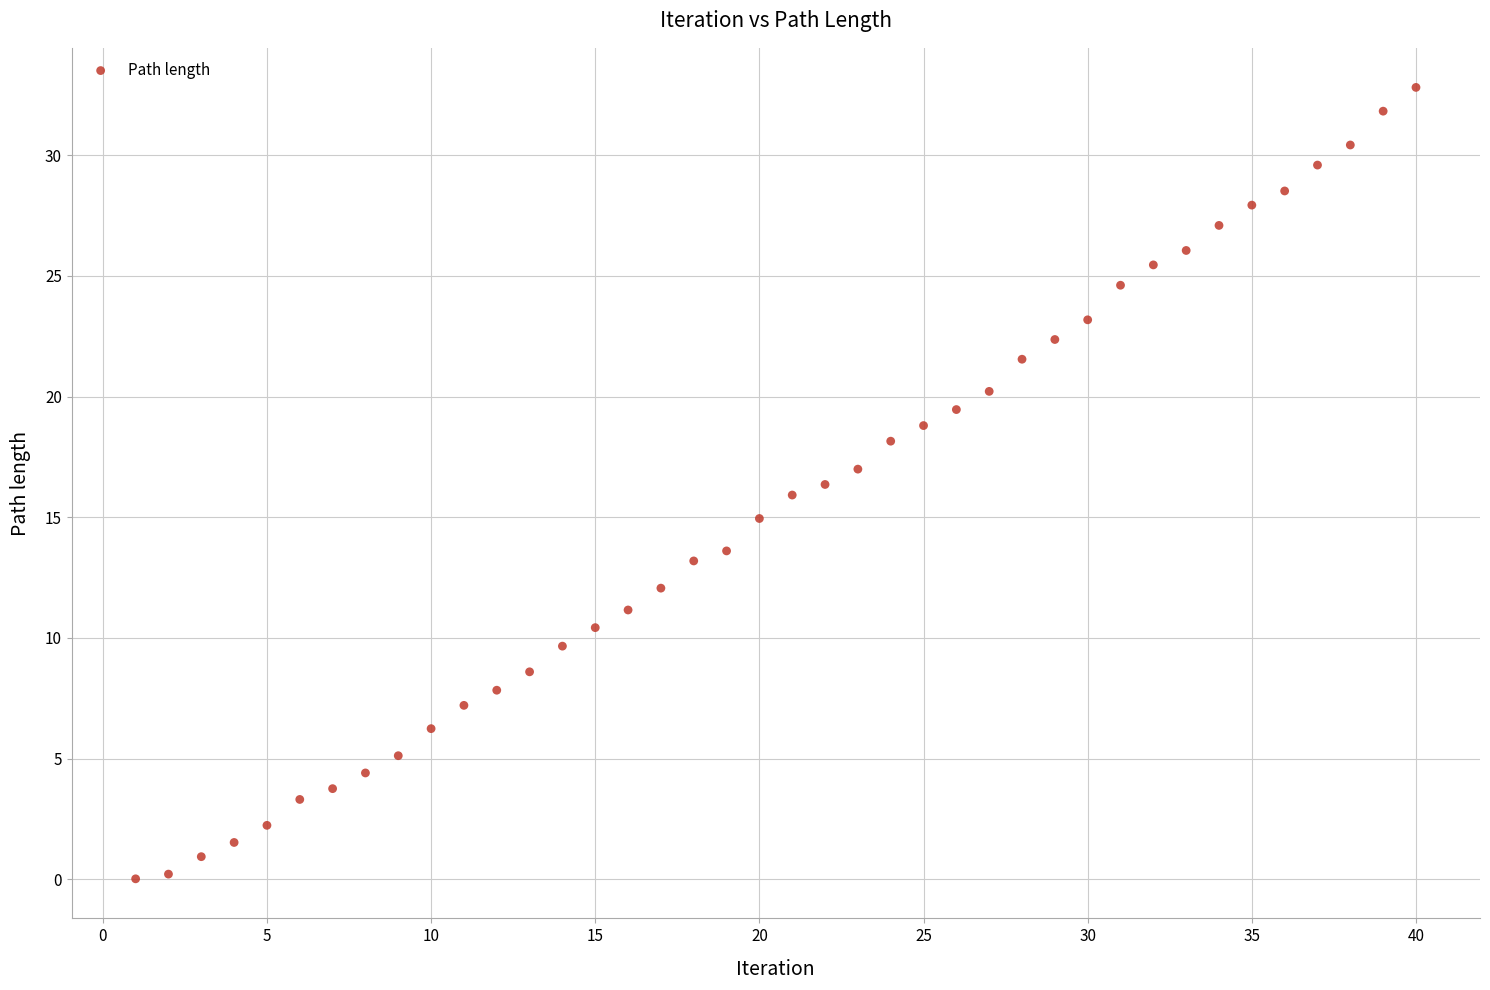

What is the range of X values (max minus min)?

39.0